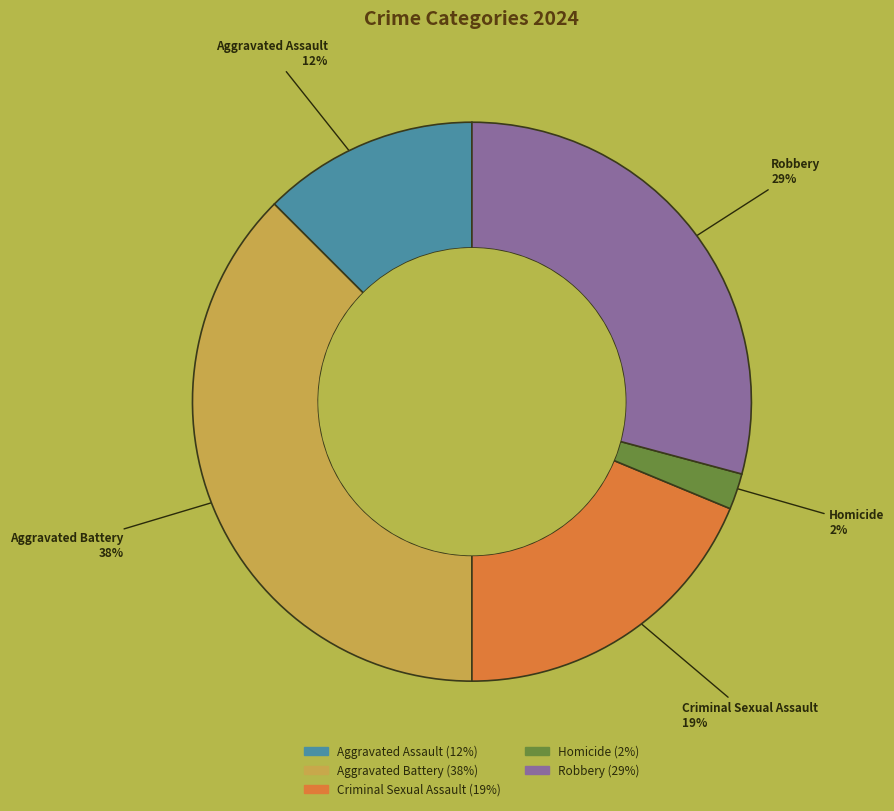

To the nearest percent, what portion does Homicide represent?

2%